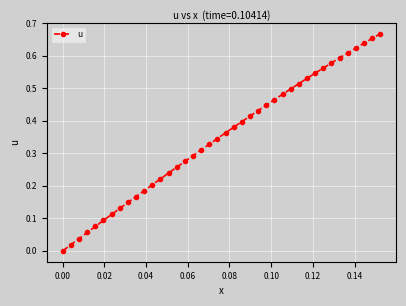

True or false: there are more than 1 points higher than both neighbors.

False